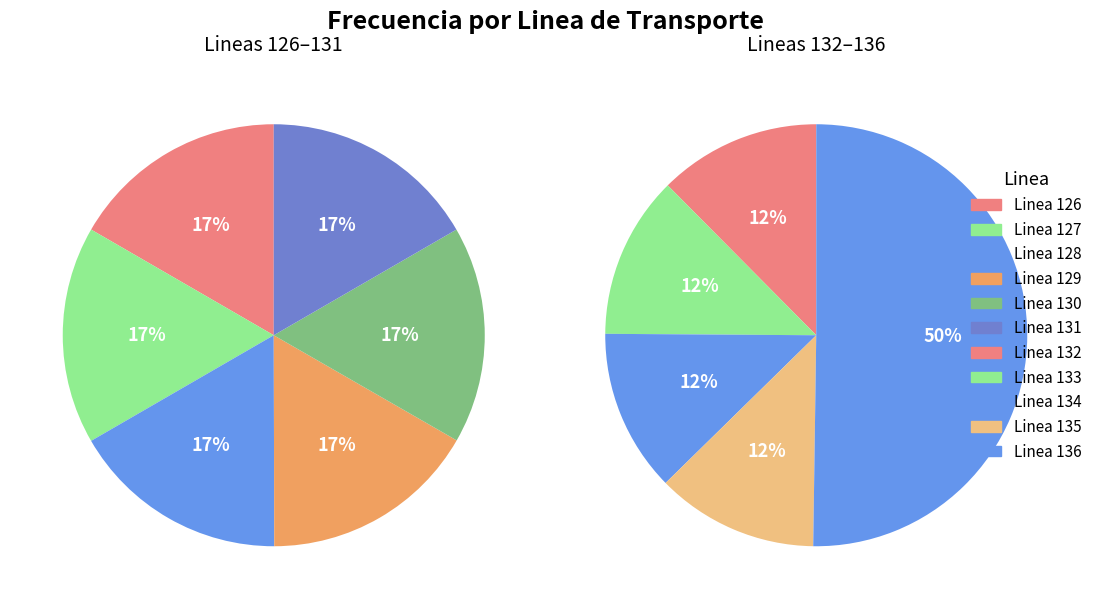

What portion of the pie excludes Linea 126?

92.9%